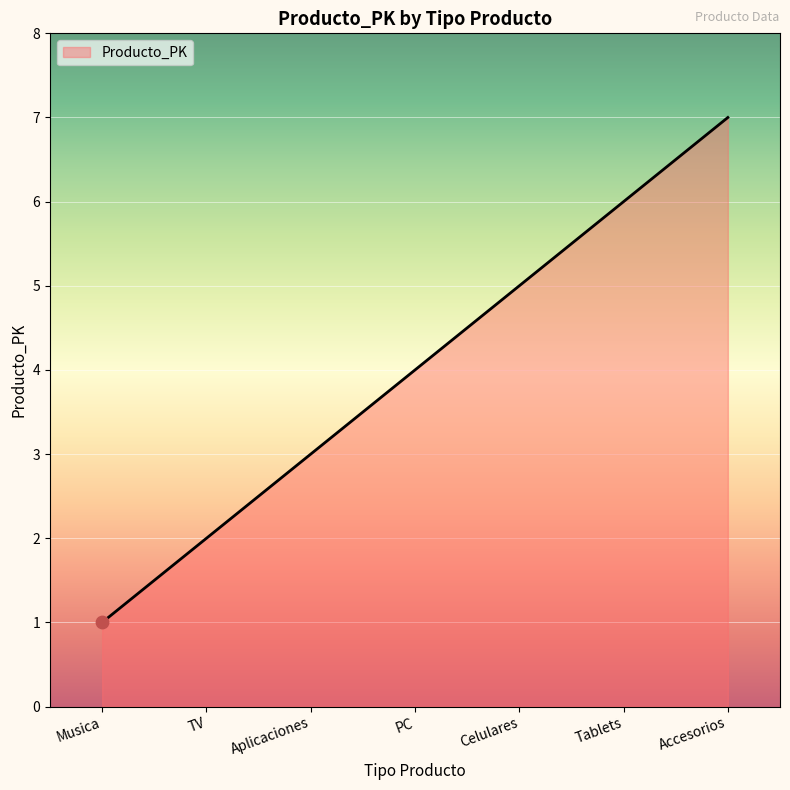

What is the minimum value shown in the chart?

1.0